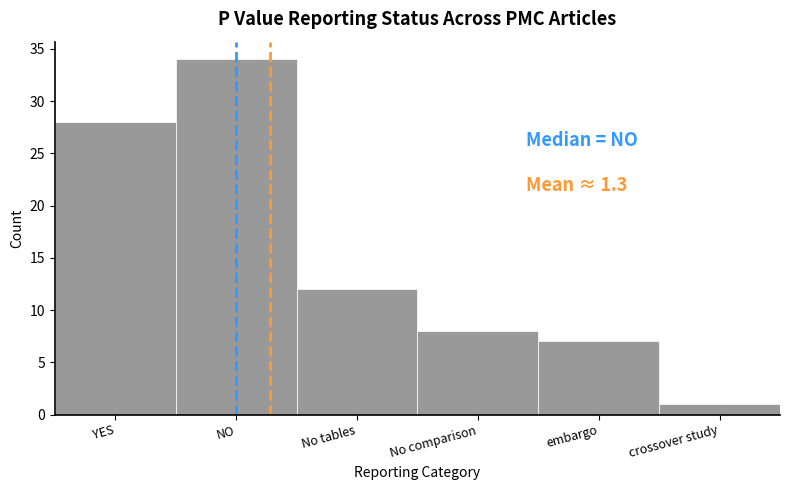

Reading left to right, list all the values displayed in this chart.

YES=28	NO=34	No tables=12	No comparison=8	embargo=7	crossover study=1